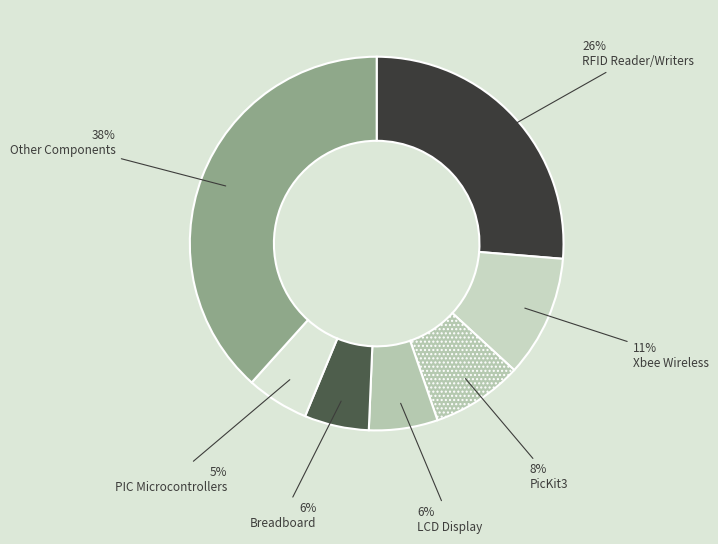

Count the number of slices in the pie.

7